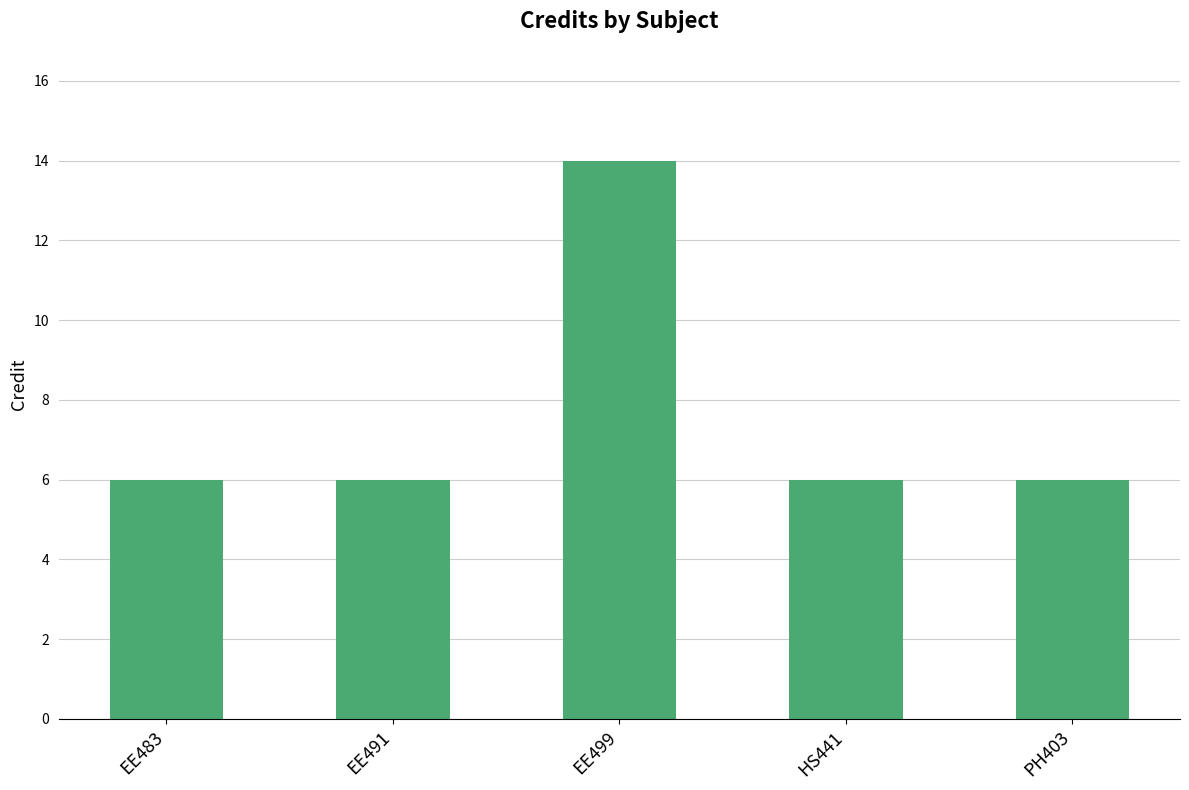

What is the label of the 4th bar from the left?

HS441